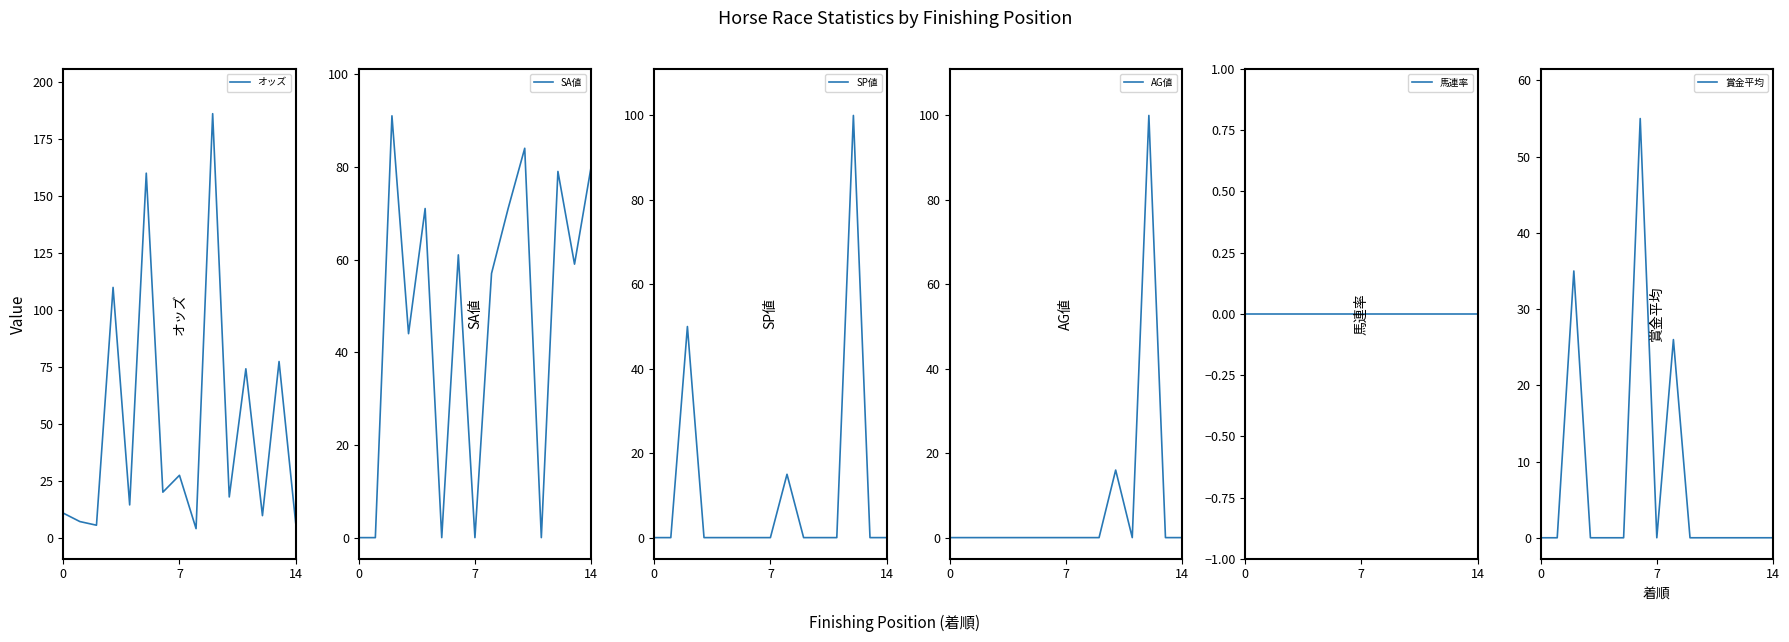

What is the approximate value of SA値 at 3?

44.0